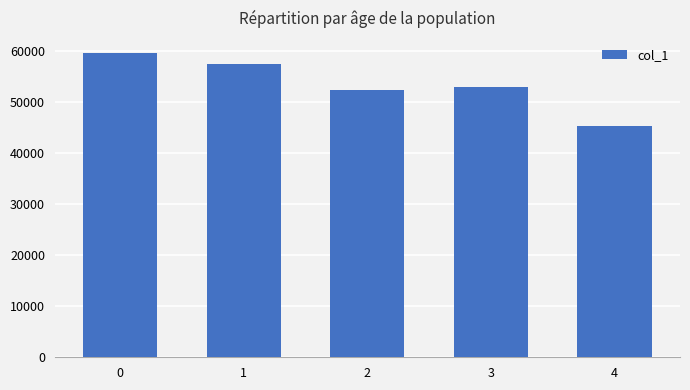

How many data points are less than 52995?

2